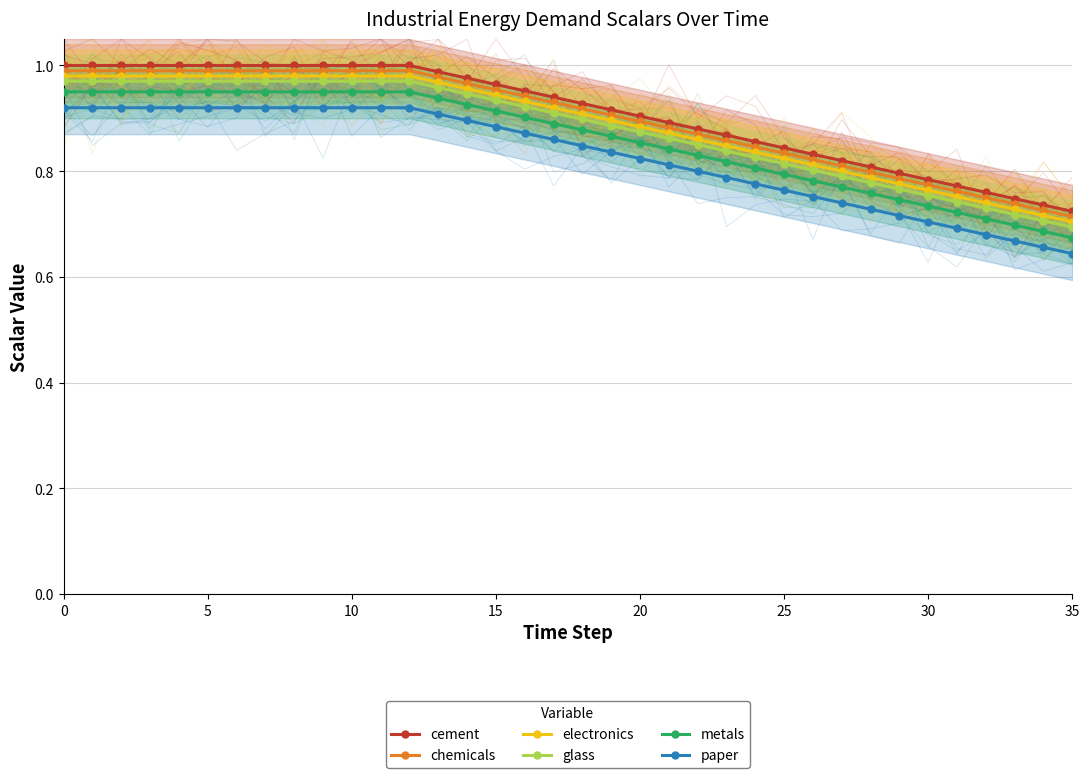

At 19, list the series in order from largest to smallest.

cement, chemicals, electronics, glass, metals, paper